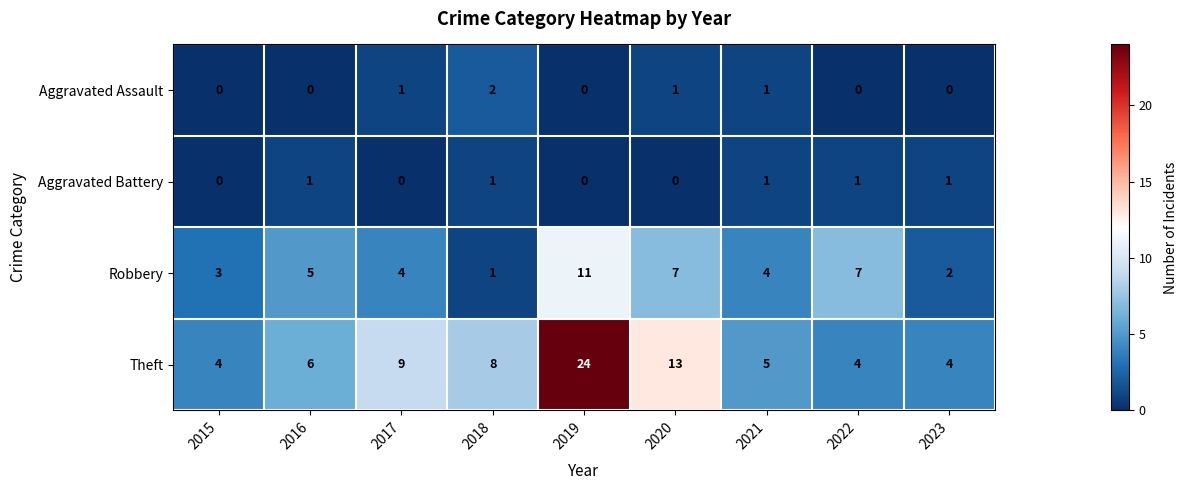

How many data points does each series have?

9